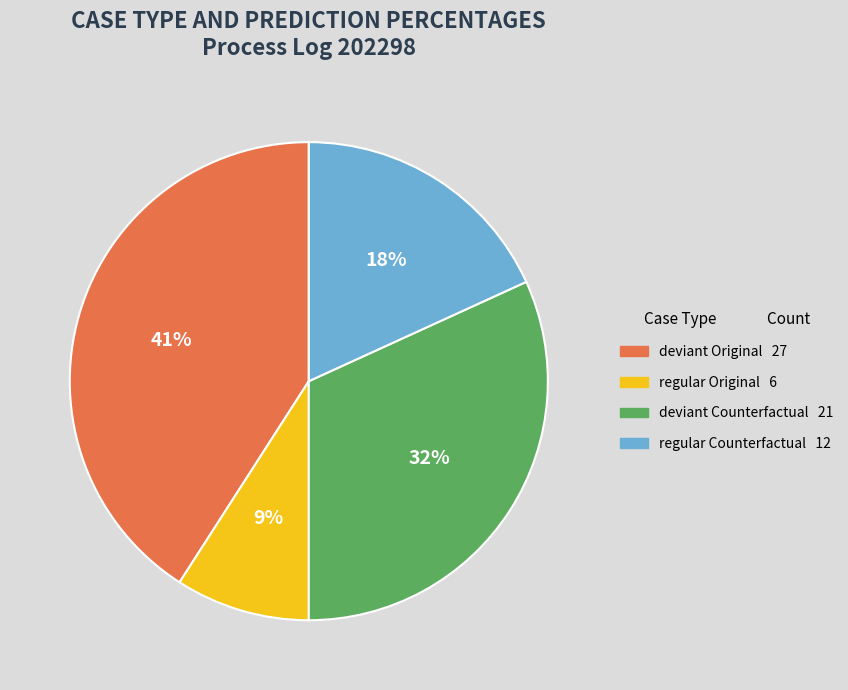

To the nearest percent, what is the difference between the largest and smallest slice percentages?

32%